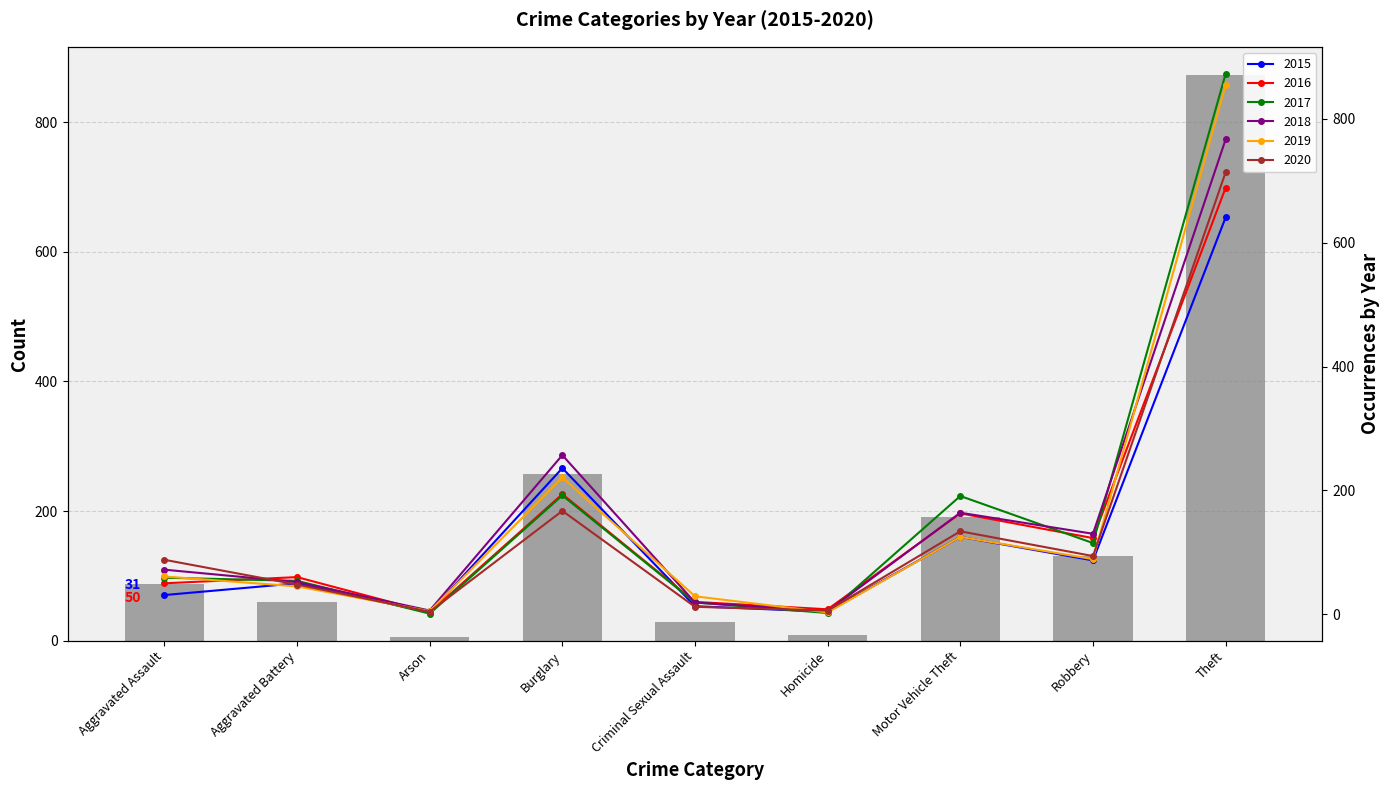

True or false: the data shows 3 at Homicide.

False